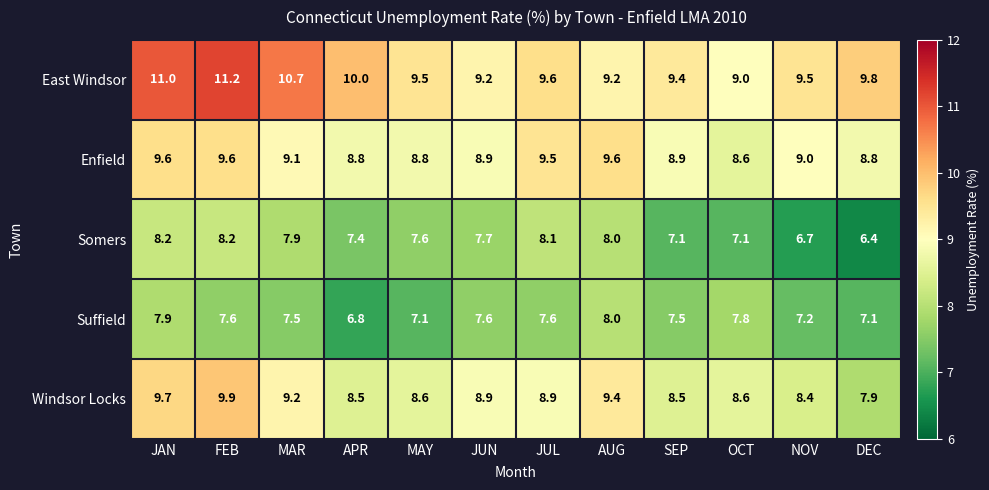

How many categories are shown in the chart?

12